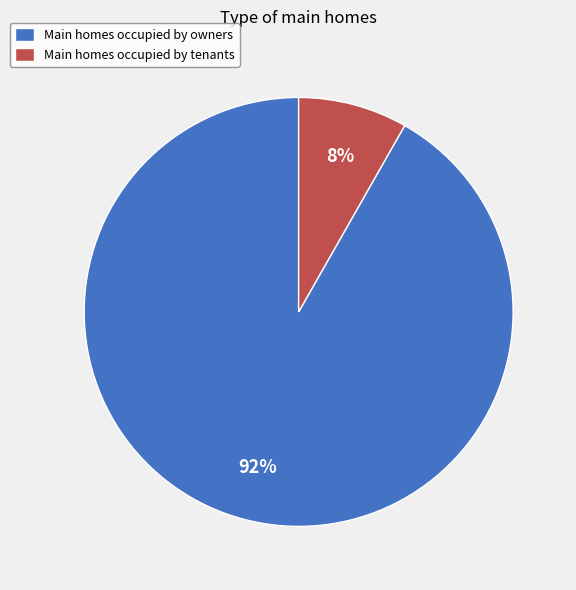

Which category has the biggest portion of the pie?

Main homes occupied by owners